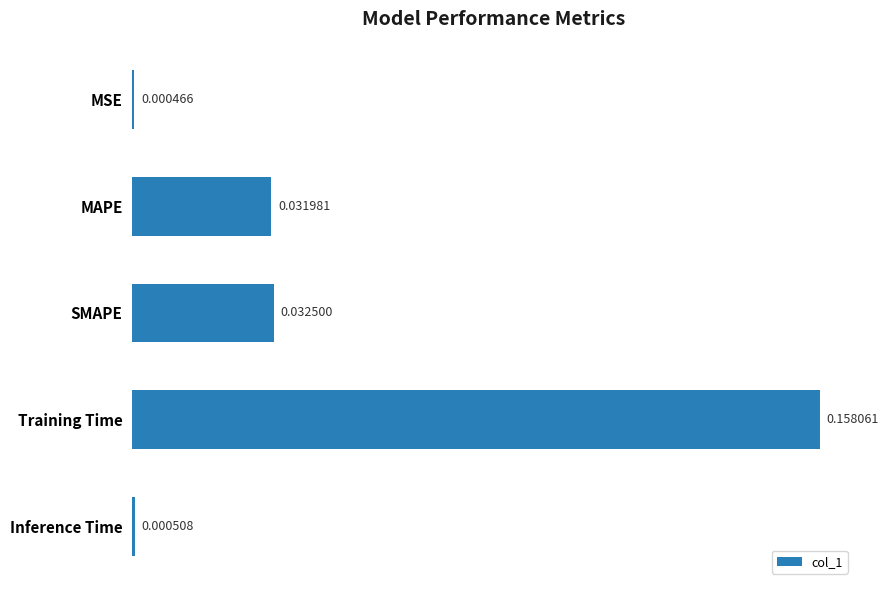

Between SMAPE and MAPE, which is larger?

SMAPE